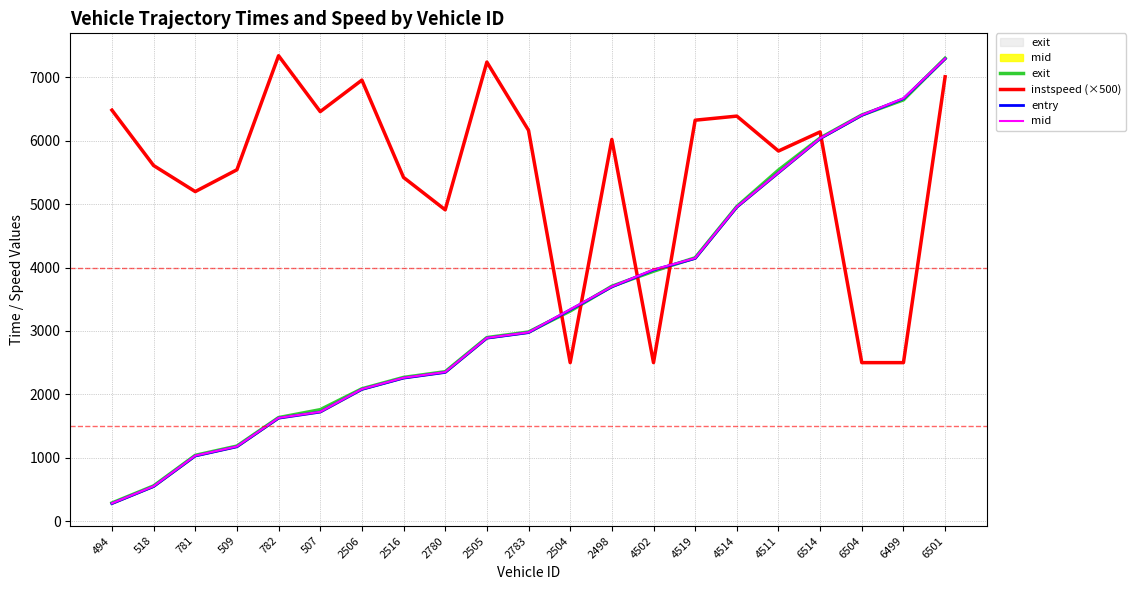

True or false: mid has more than 1 interior local peaks.

False